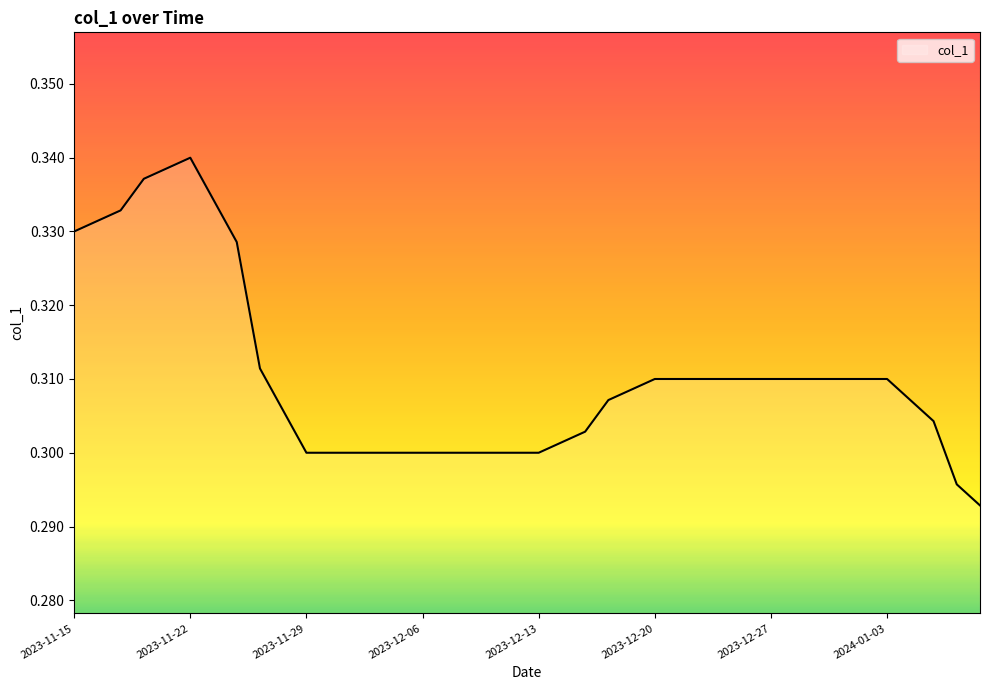

What is the label of the 24th point from the right?

2023-12-07